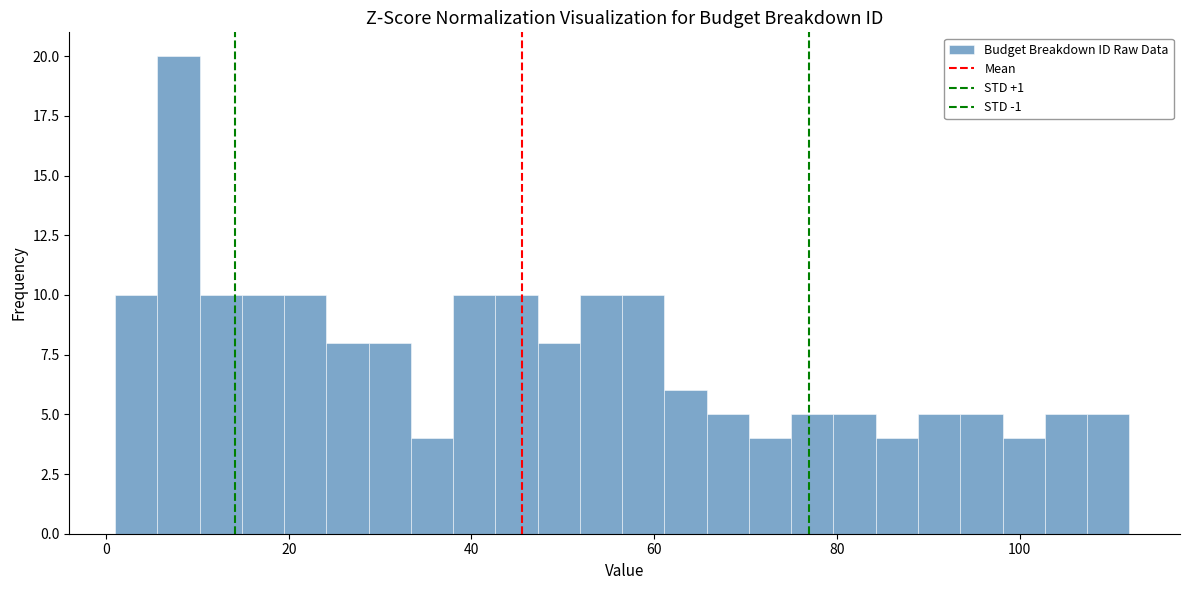

Read against the x-axis, roughly where is the centre of the tallest bar?

8